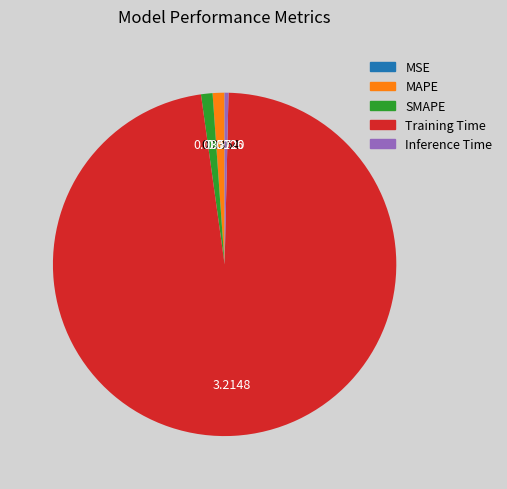

What is the largest slice in the pie chart?

Training Time